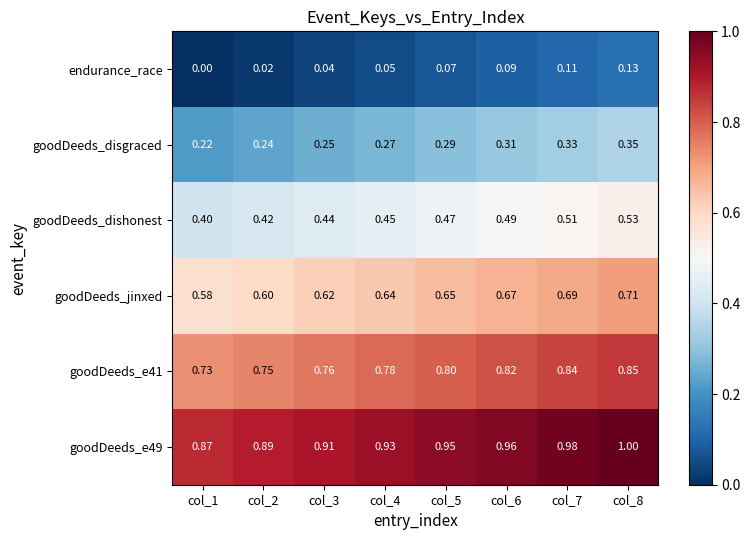

Is the value of goodDeeds_e41 at col_6 greater than the value of goodDeeds_disgraced at col_6?

Yes